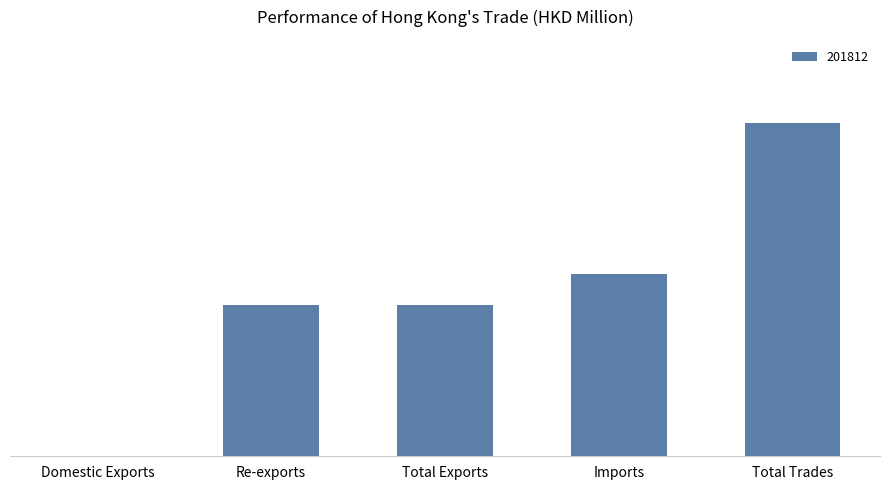

Which has a higher value, Re-exports or Total Exports?

Total Exports